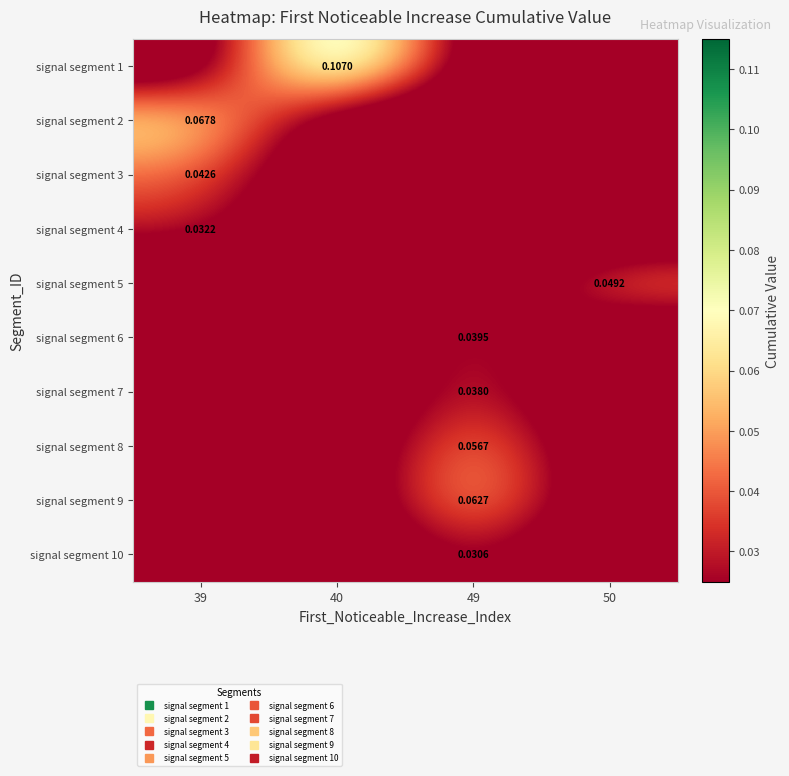

At which label does signal segment 1 reach its minimum?

39